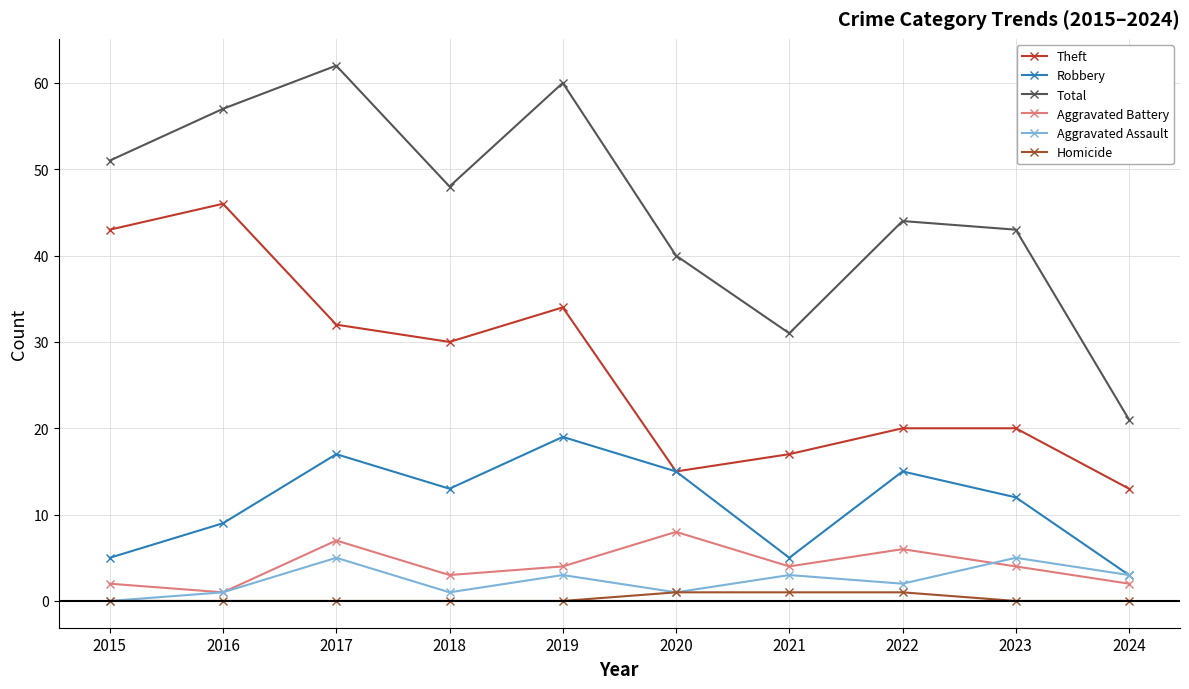

Between 2018 and 2020, which series saw the biggest shift?

Theft